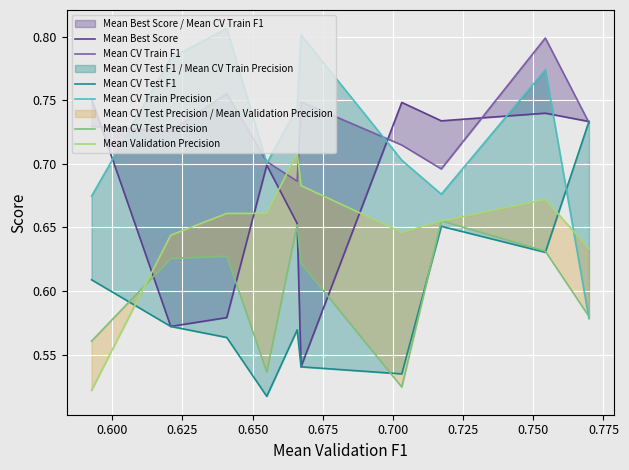

What is the difference between the maximum and second lowest values in the Mean CV Test Precision series?

0.1